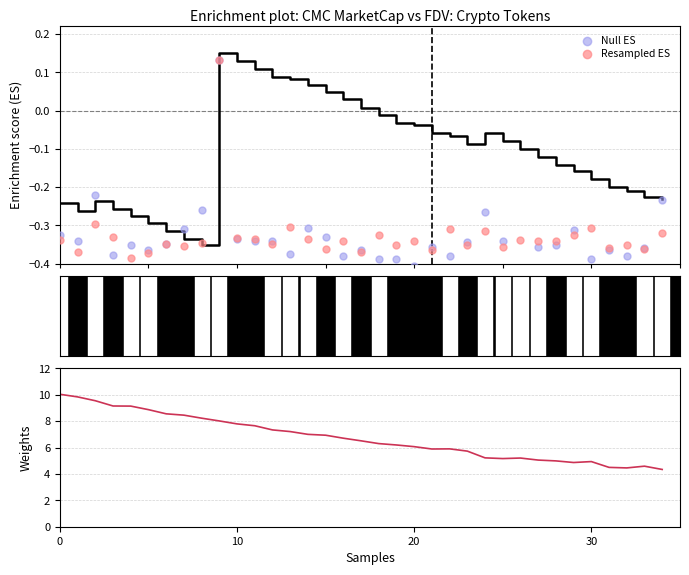

Which series has the widest spread of Y values?

Weights